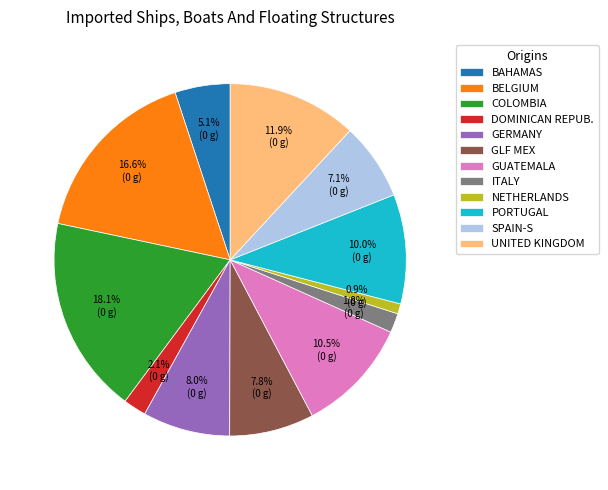

Count the number of slices in the pie.

12